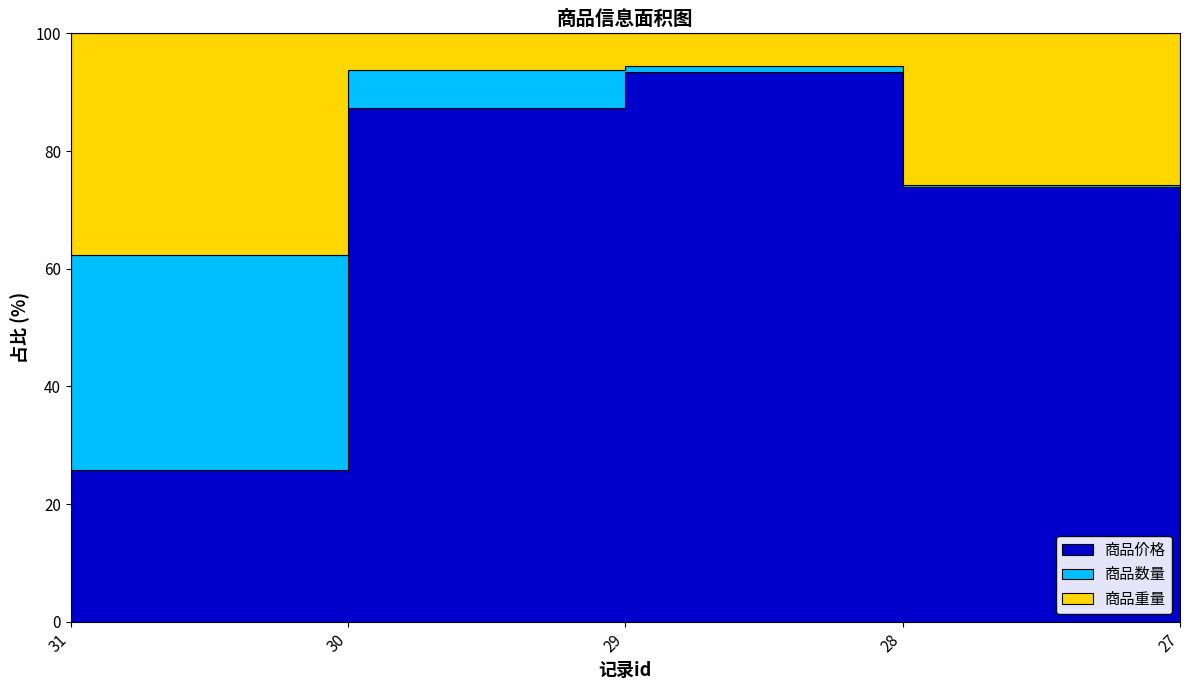

What is the value of the 商品重量 point at the 4th from the left?

1400